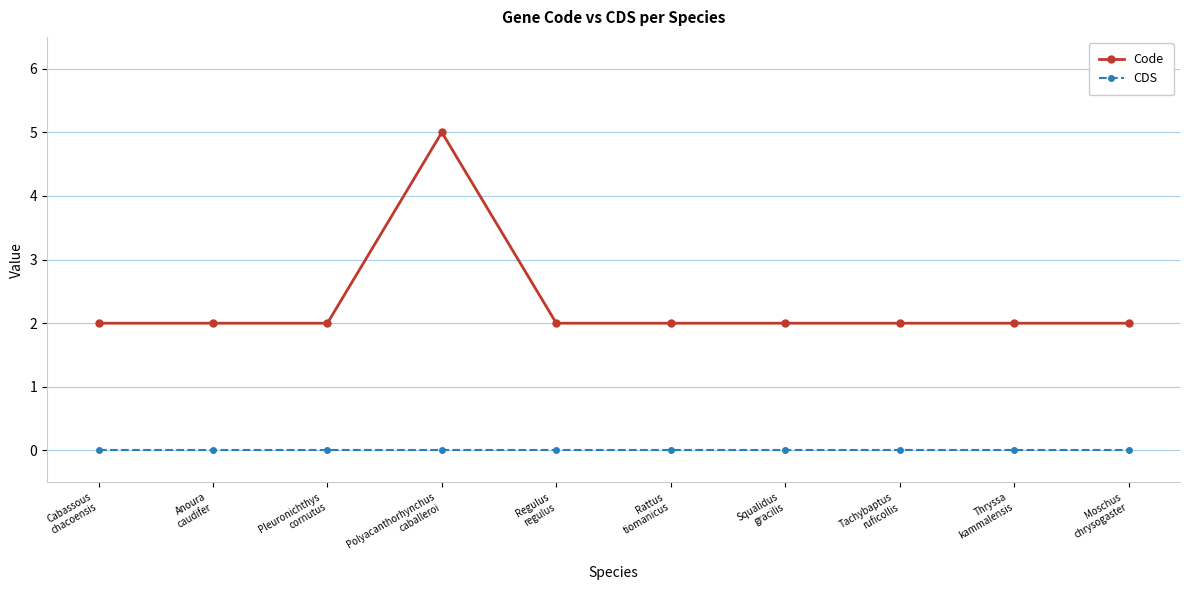

Reading left to right, what are all the values shown in this chart?

Code: 2	2	2	5	2	2	2	2	2	2
CDS: 0	0	0	0	0	0	0	0	0	0